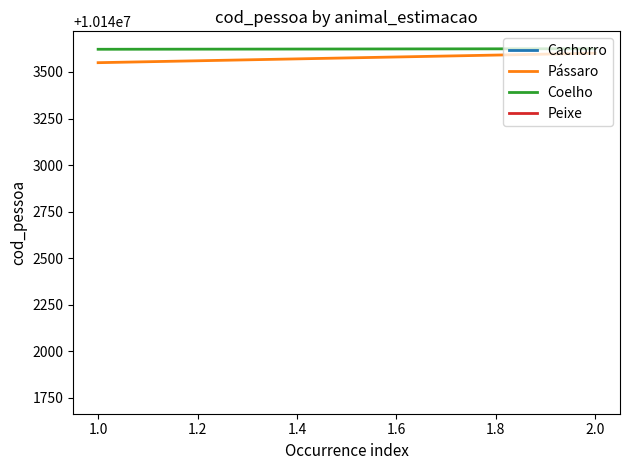

What is the greatest value displayed?

10143625